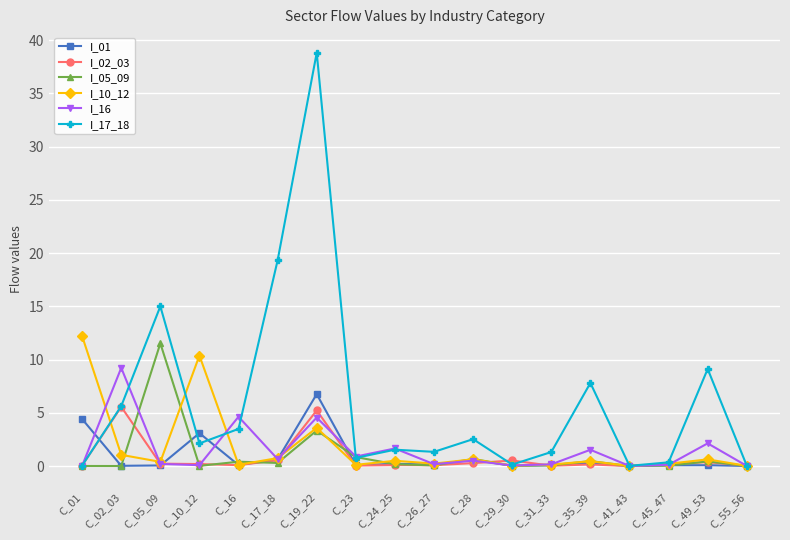

What is the maximum value shown in the chart?

38.8